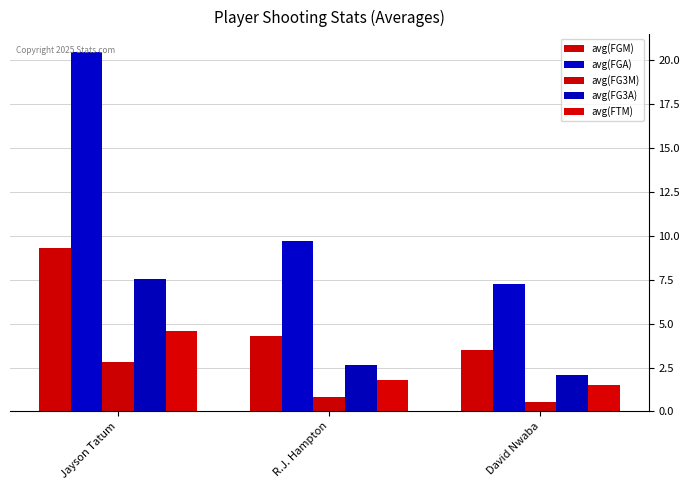

What is the label of the 2nd bar from the right?

R.J. Hampton